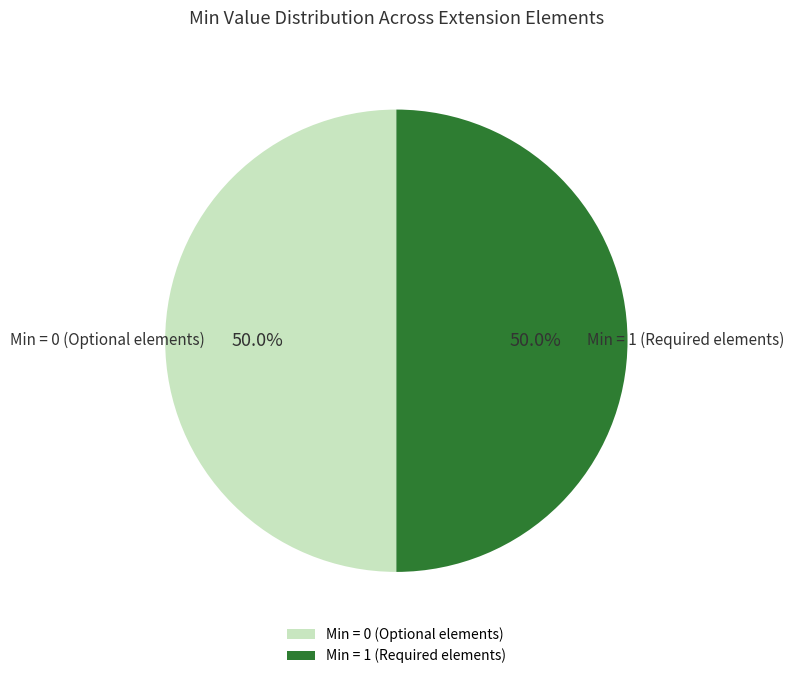

Approximately how many times larger is the value at Min = 1 (Required elements) compared to Min = 0 (Optional elements)?

1.0